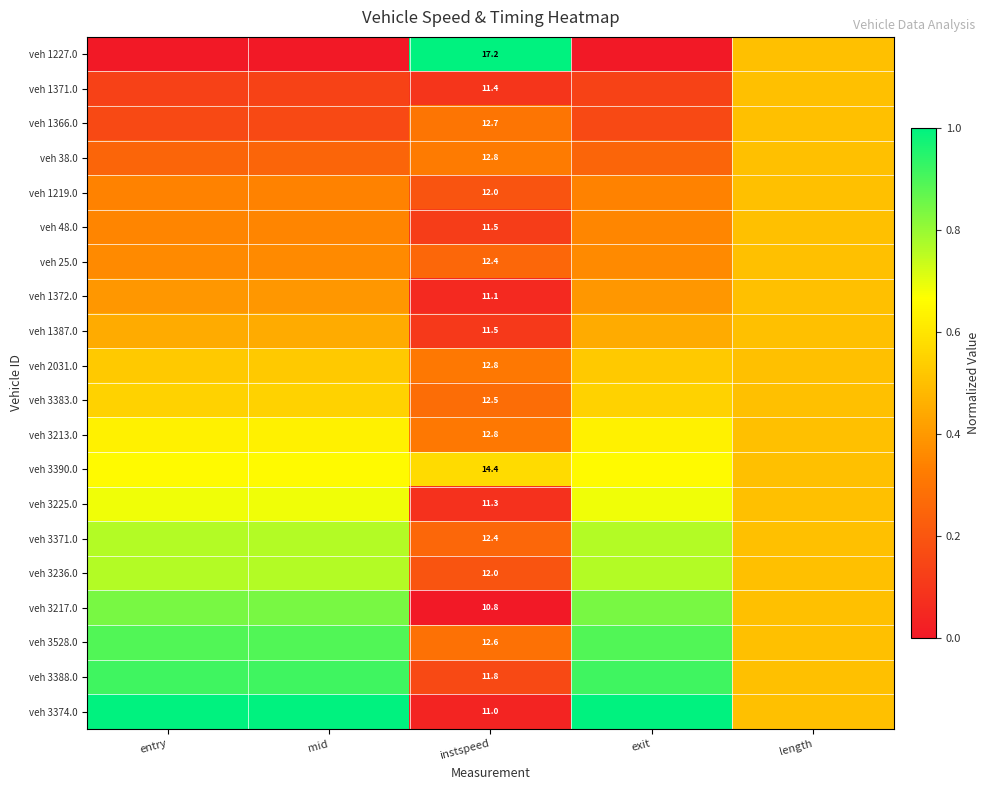

The veh 38.0 series shows 0.5 at instspeed. True or false?

False